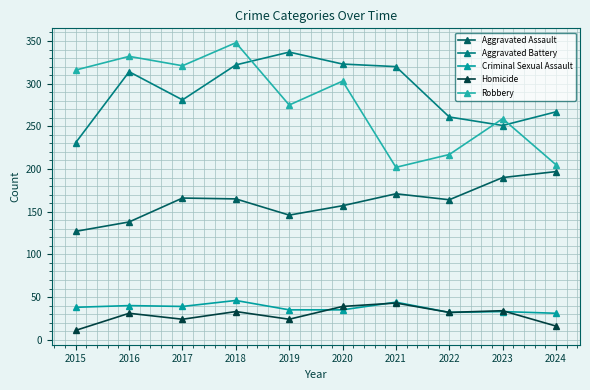

Is this an area chart (filled region under the line)?

No